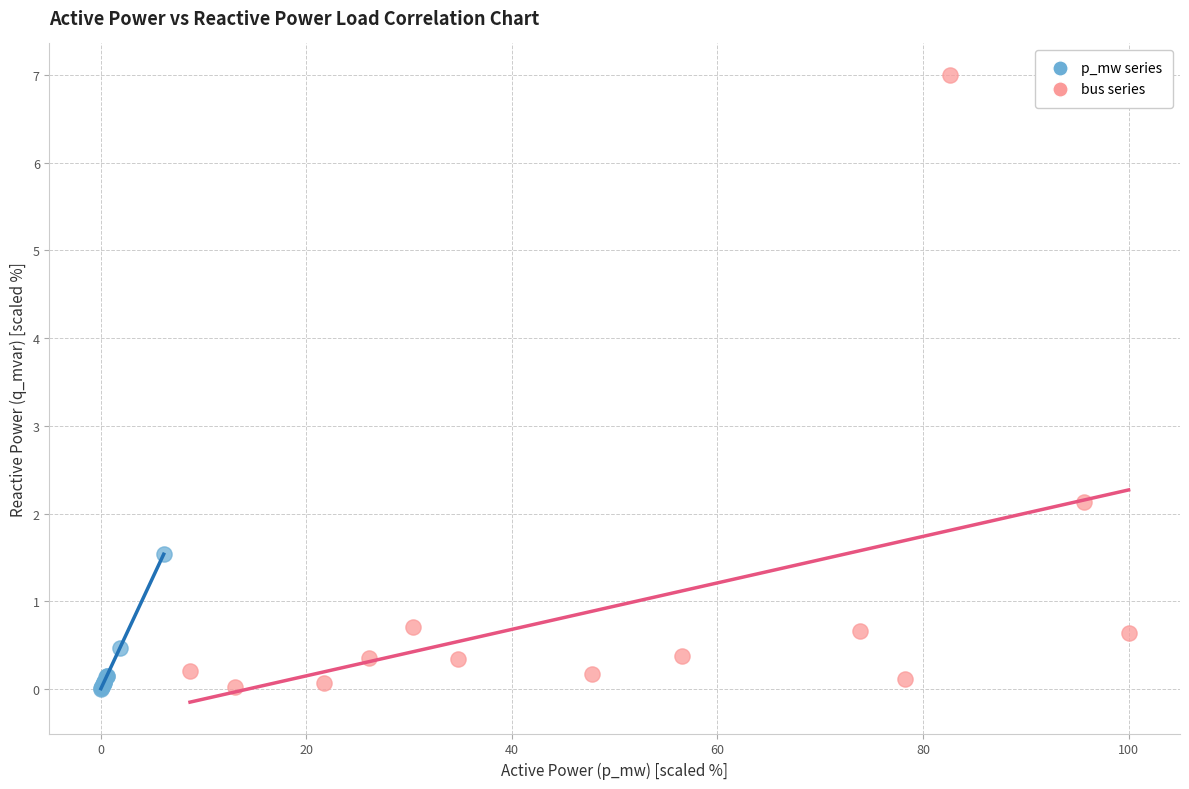

Which series reaches the maximum Y coordinate?

bus series